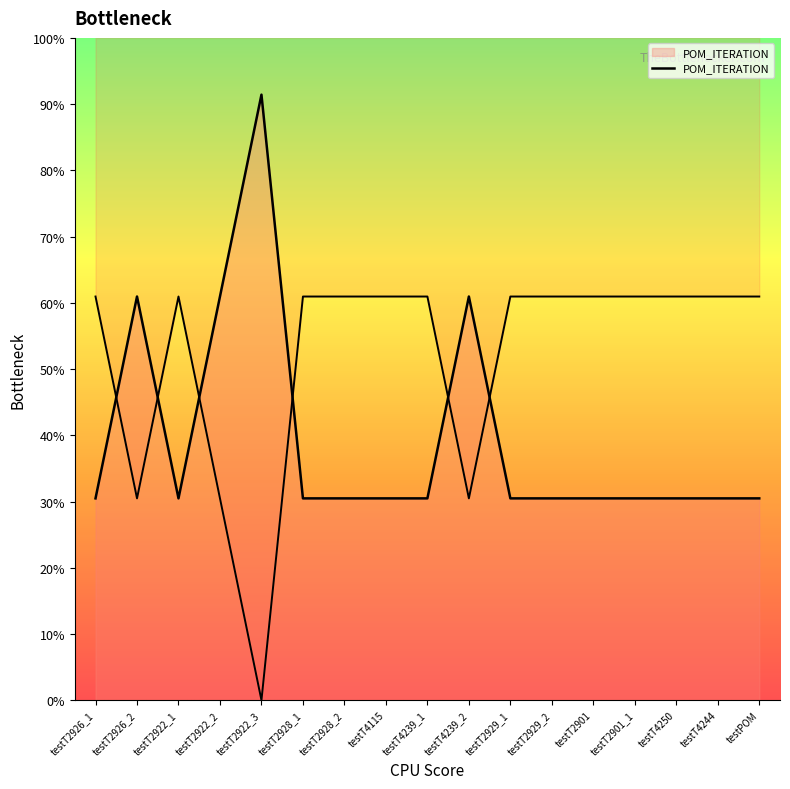

How many interior local peaks (higher than both neighbors) does the data have?

3